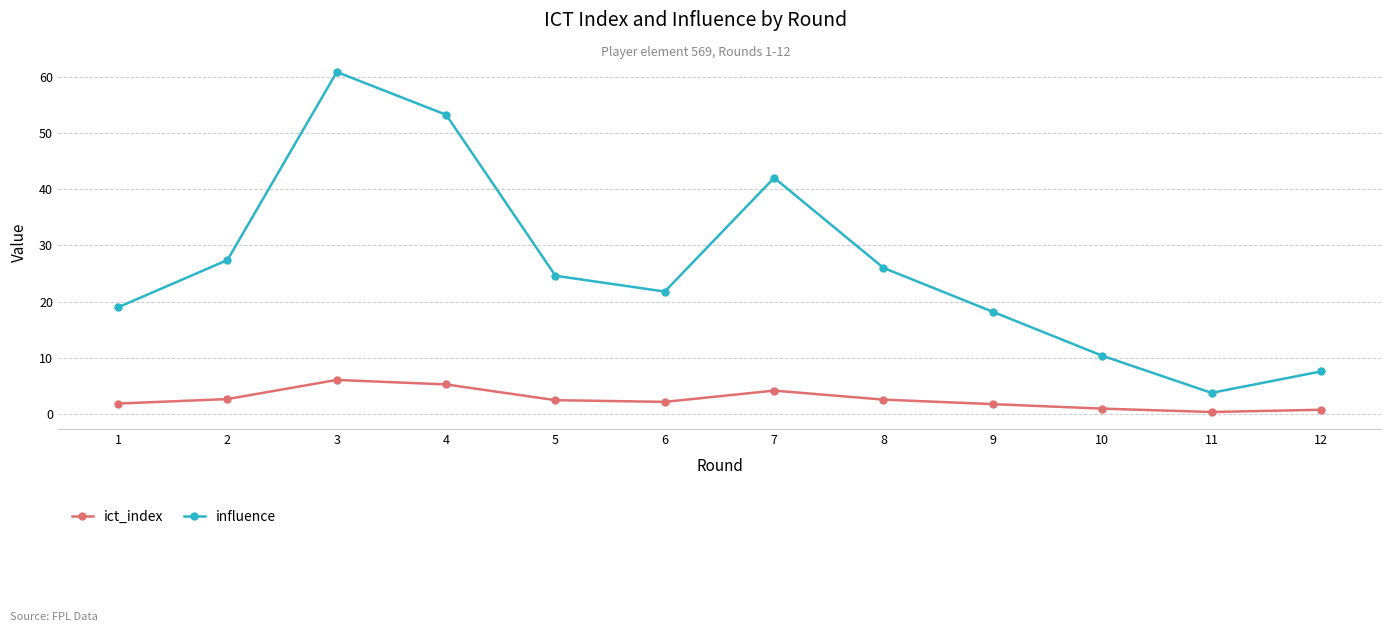

True or false: ict_index and influence intersect in this chart.

False